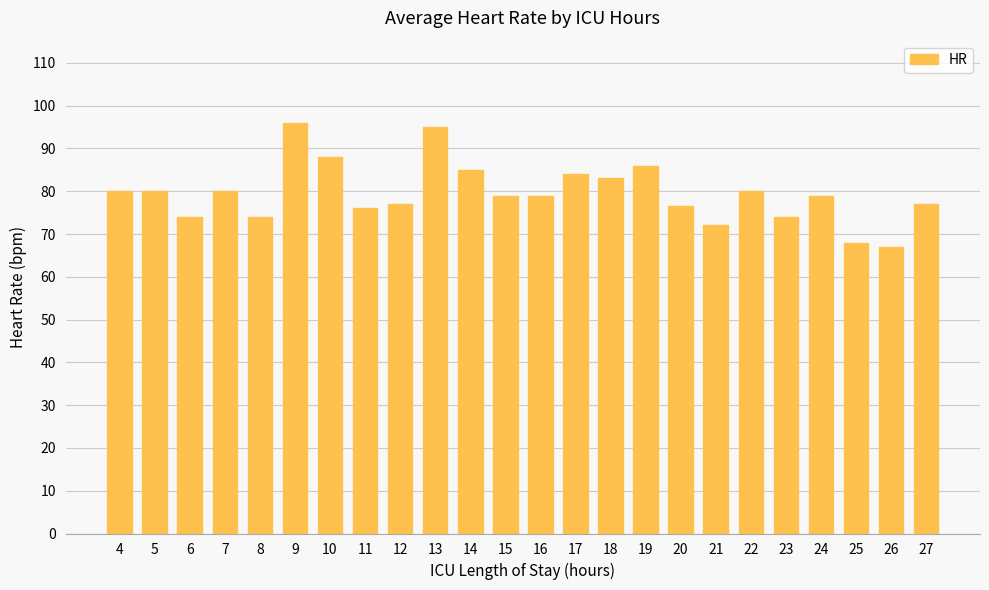

Reading right to left, transcribe all the data shown in this chart.

77.0	67.0	68.0	79.0	74.0	80.0	72.0	76.5	86.0	83.0	84.0	79.0	79.0	85.0	95.0	77.0	76.0	88.0	96.0	74.0	80.0	74.0	80.0	80.0